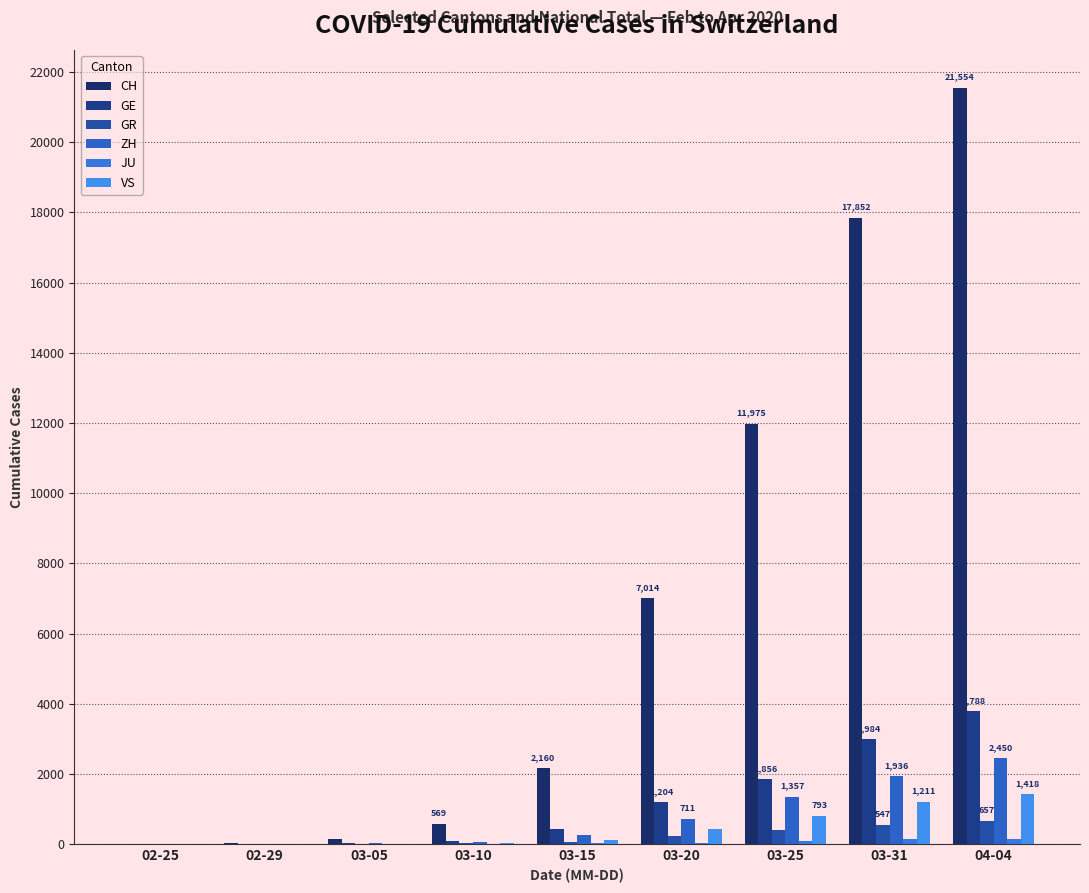

At 03-15, list the series in order from largest to smallest.

CH, GE, ZH, VS, GR, JU